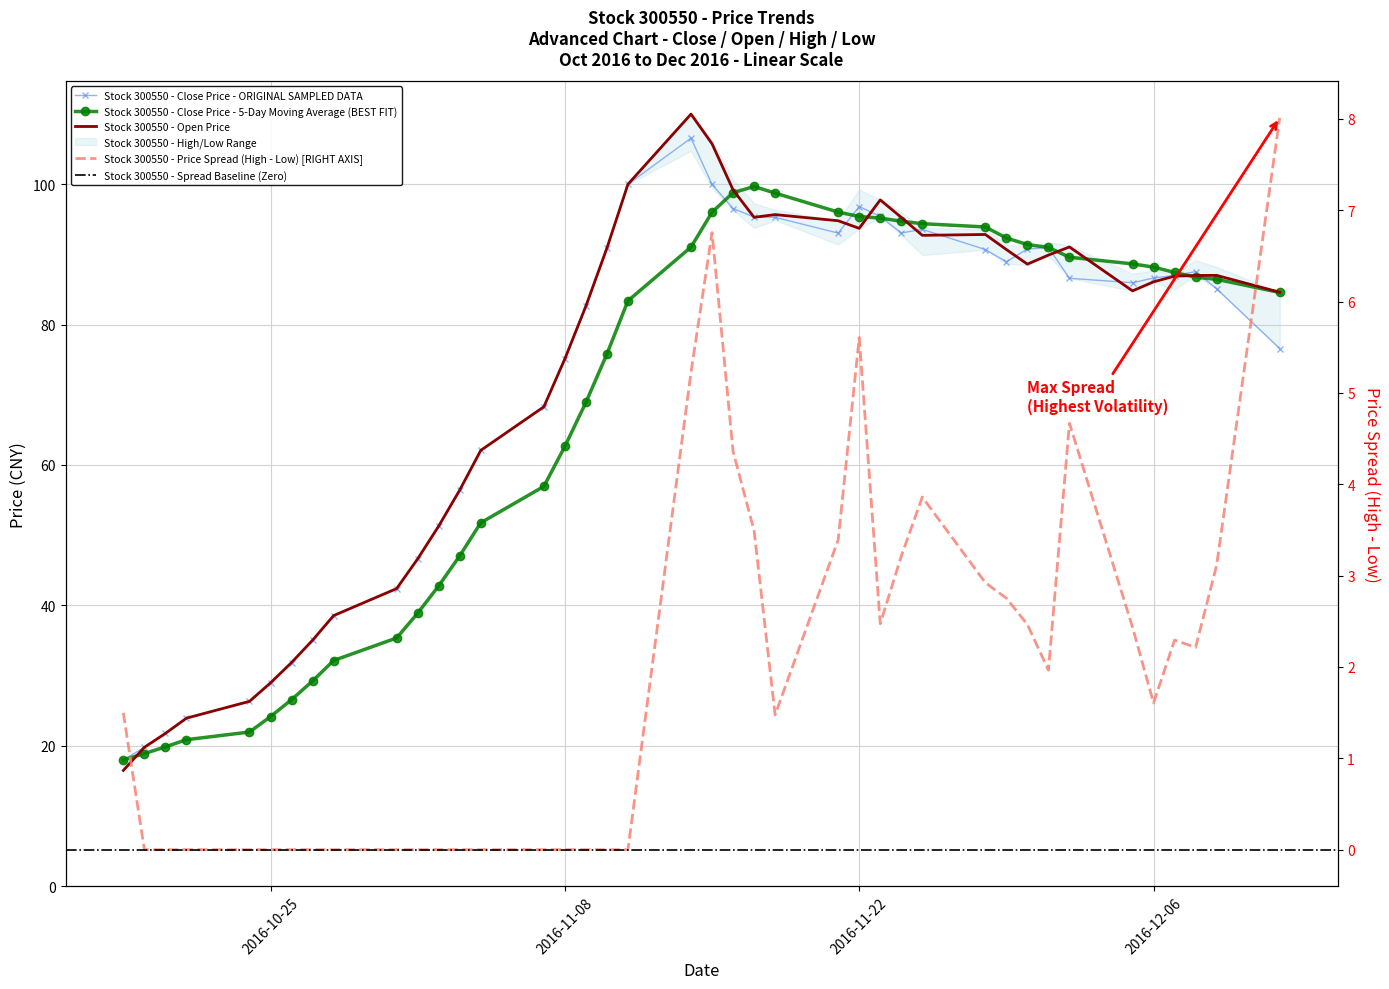

Between 2016-10-26 and 2016-10-21, which is larger?

2016-10-26